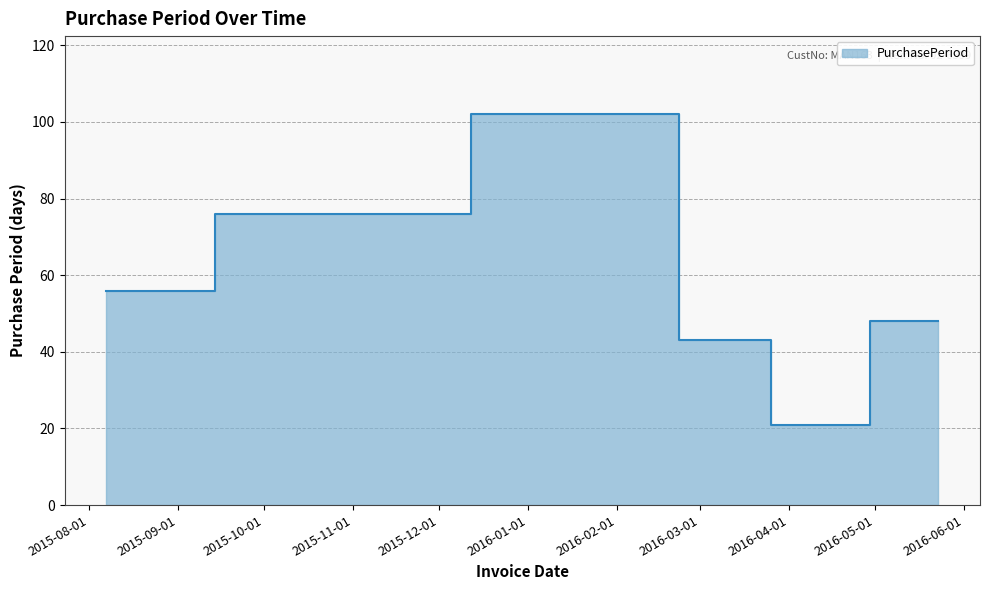

Does the chart display data point markers on the line(s)?

No